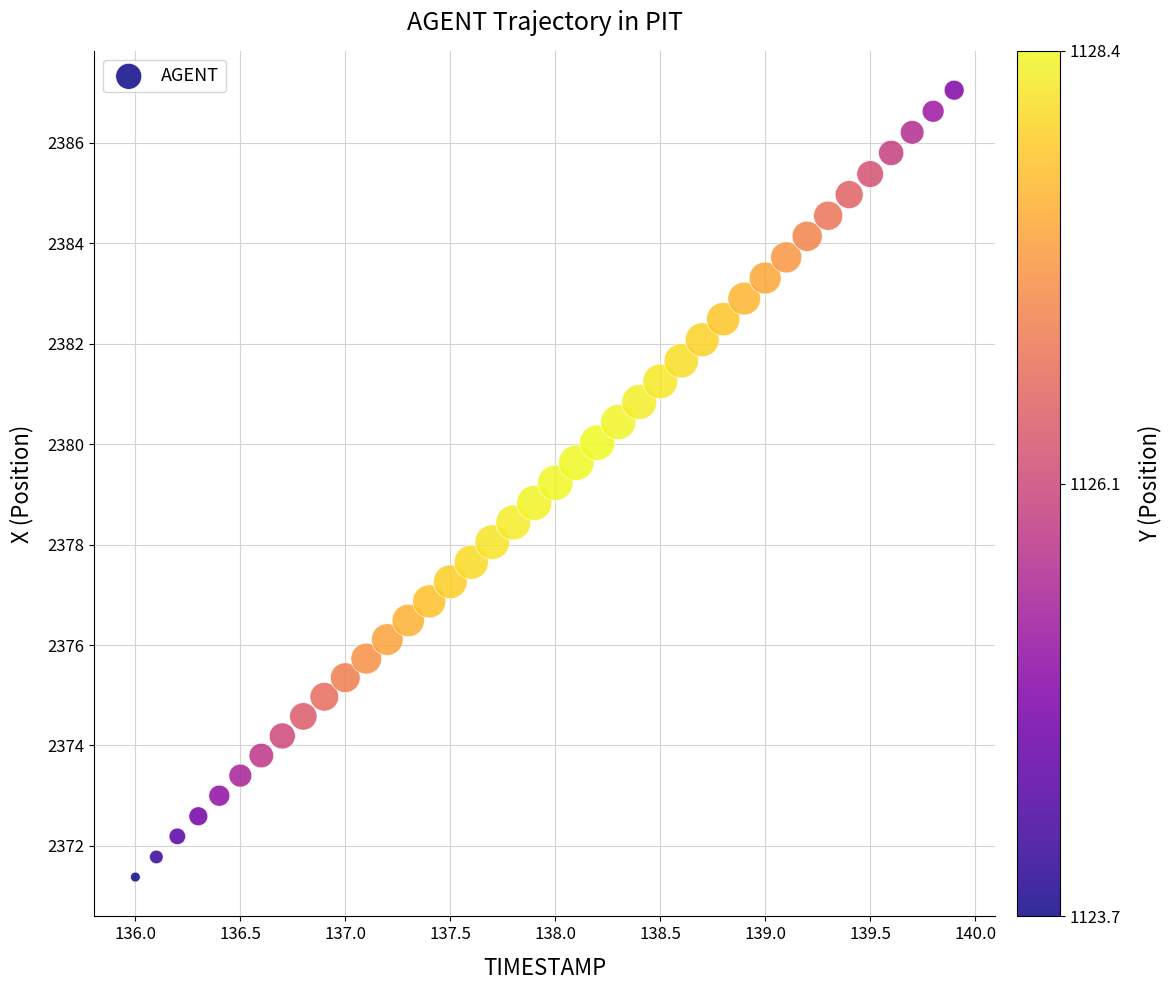

What is the range of X values (max minus min)?

3.9